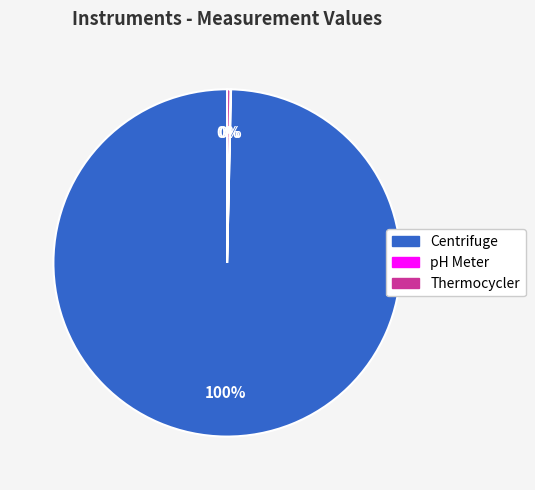

The Thermocycler slice represents 0% of the pie. True or false?

True